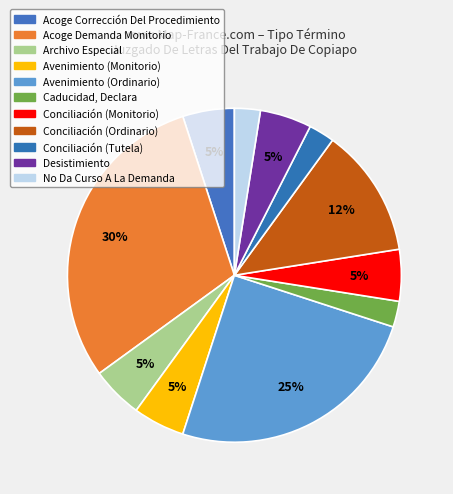

What is the largest slice in the pie chart?

Acoge Demanda Monitorio